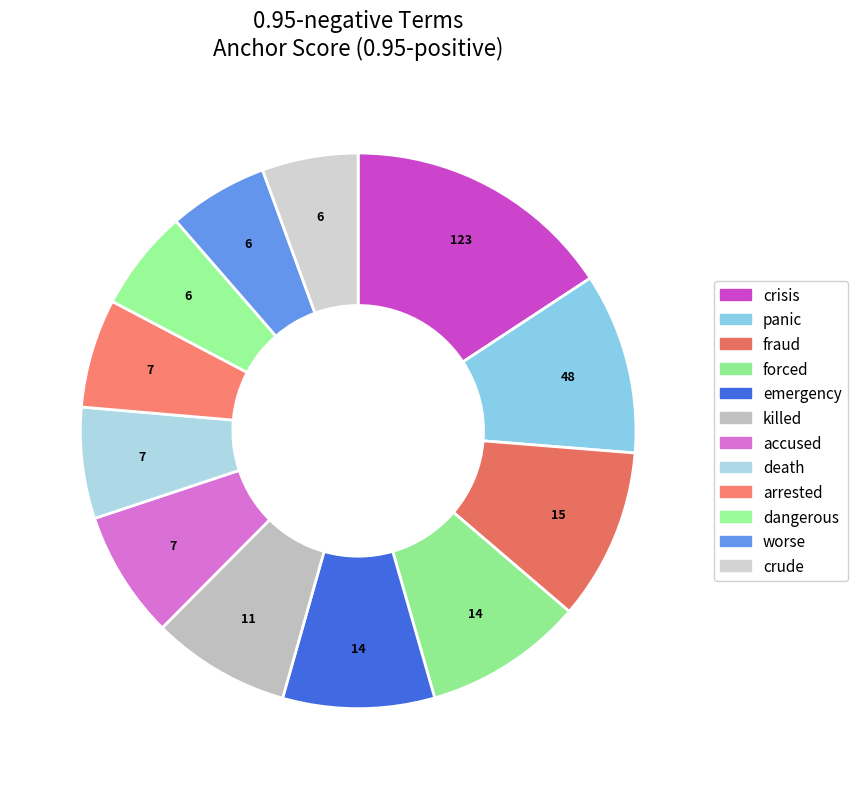

True or false: accused accounts for 7% of the total.

True